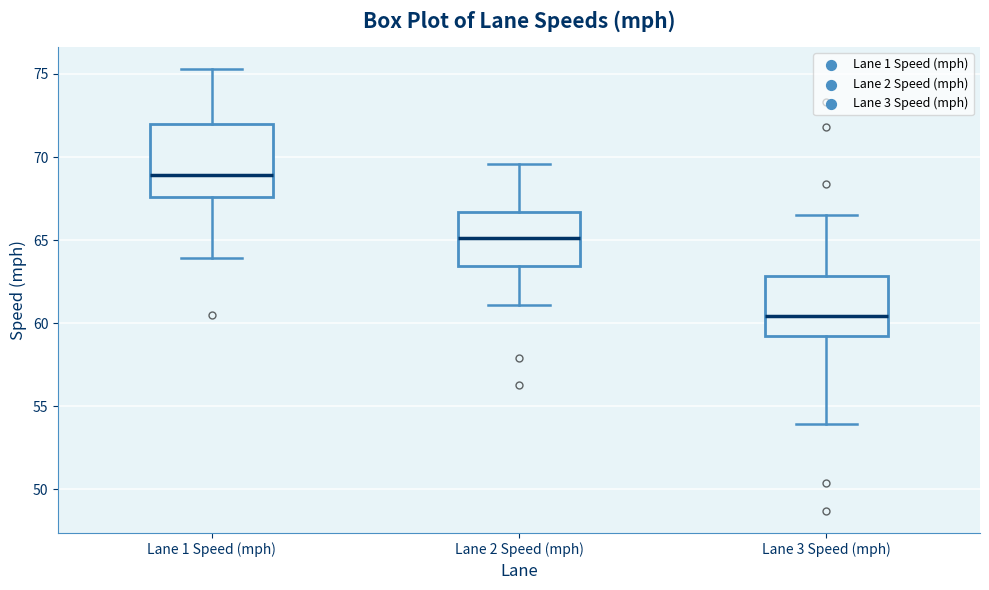

Which box's median line is the lowest?

Lane 3 Speed (mph)